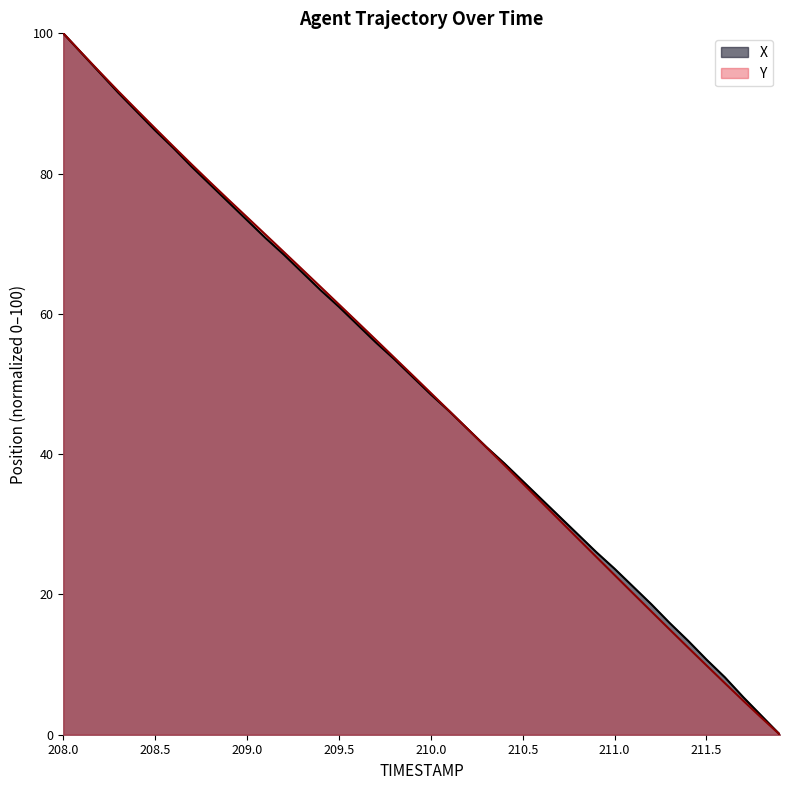

Reading left to right, transcribe all the data shown in this chart.

X: 100.0	97.2	94.3	91.5	88.8	86.2	83.6	81.0	78.4	75.9	73.4	70.8	68.5	65.9	63.4	61.0	58.5	56.0	53.6	51.0	48.5	46.1	43.6	41.1	38.7	36.2	33.6	31.1	28.6	26.0	23.7	21.1	18.6	15.9	13.4	10.7	8.2	5.4	2.7	0.0
Y: 100.0	97.2	94.4	91.7	89.1	86.4	83.8	81.3	78.7	76.2	73.8	71.3	68.8	66.3	63.9	61.3	58.8	56.3	53.8	51.3	48.7	46.2	43.6	41.0	38.4	35.8	33.2	30.6	28.0	25.4	22.8	20.2	17.6	15.0	12.4	9.9	7.4	4.9	2.4	0.0